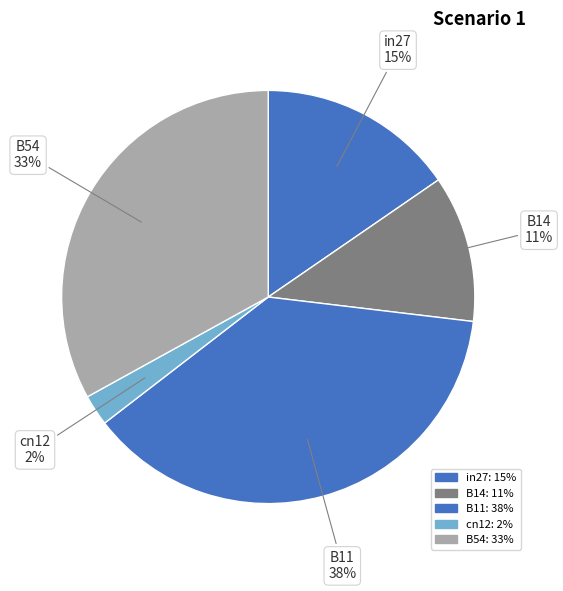

To the nearest percent, what portion does B14 represent?

11%